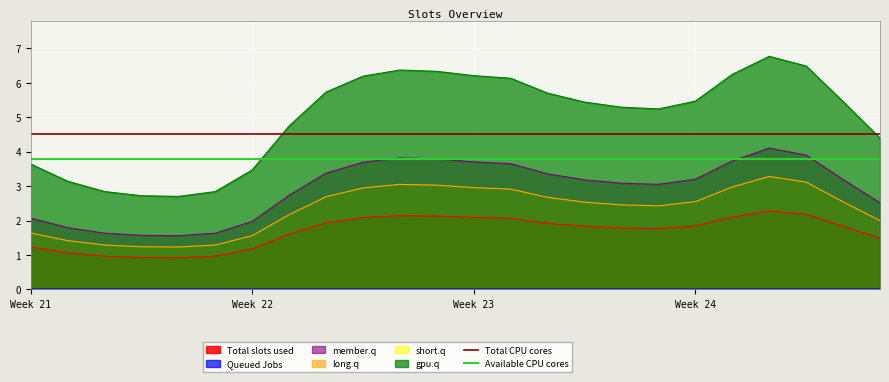

True or false: Total slots used and member.q cross at least once.

False